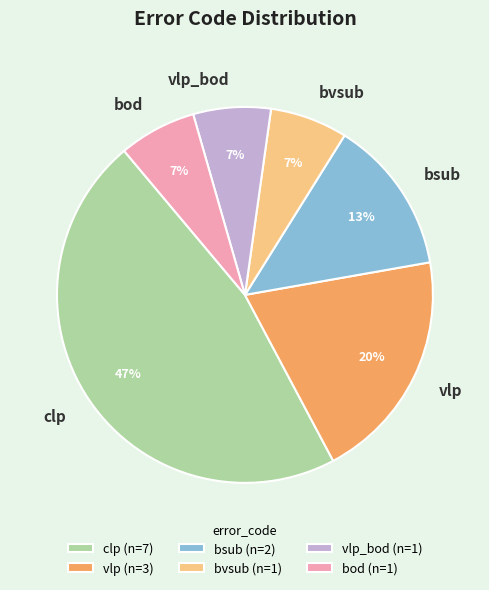

To the nearest percent, what portion does bsub represent?

13%